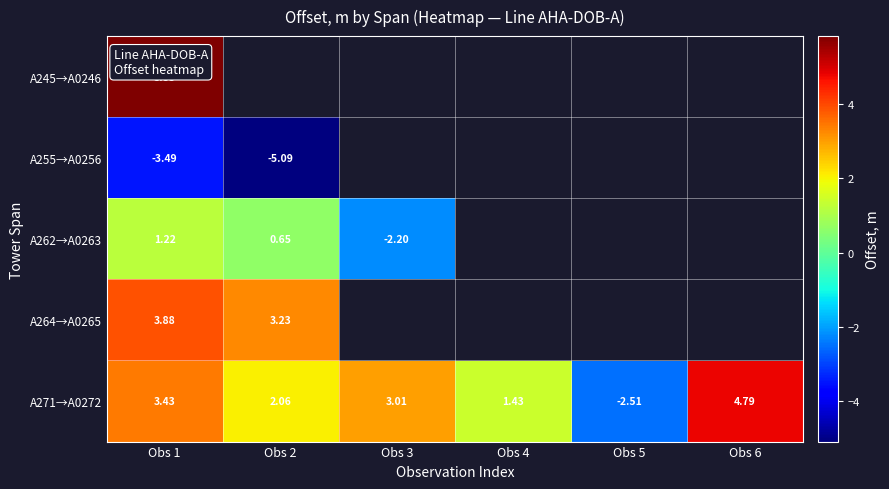

At Obs 1, list the series in order from largest to smallest.

A245→A0246, A264→A0265, A271→A0272, A262→A0263, A255→A0256